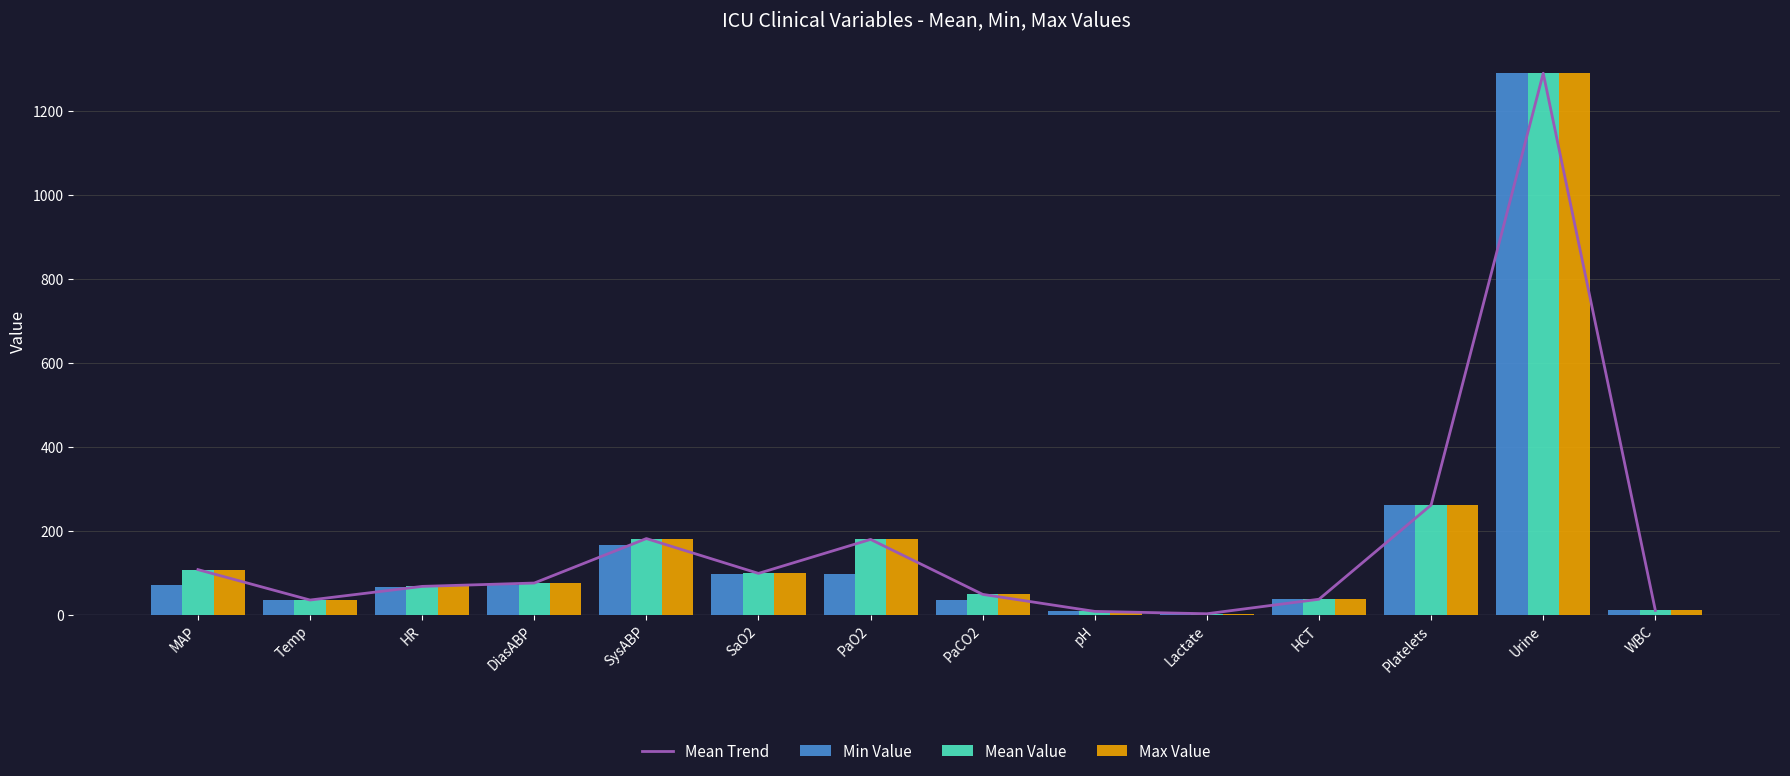

Rank the series by their maximum value, from highest to lowest.

Mean Trend, Min Value, Mean Value, Max Value